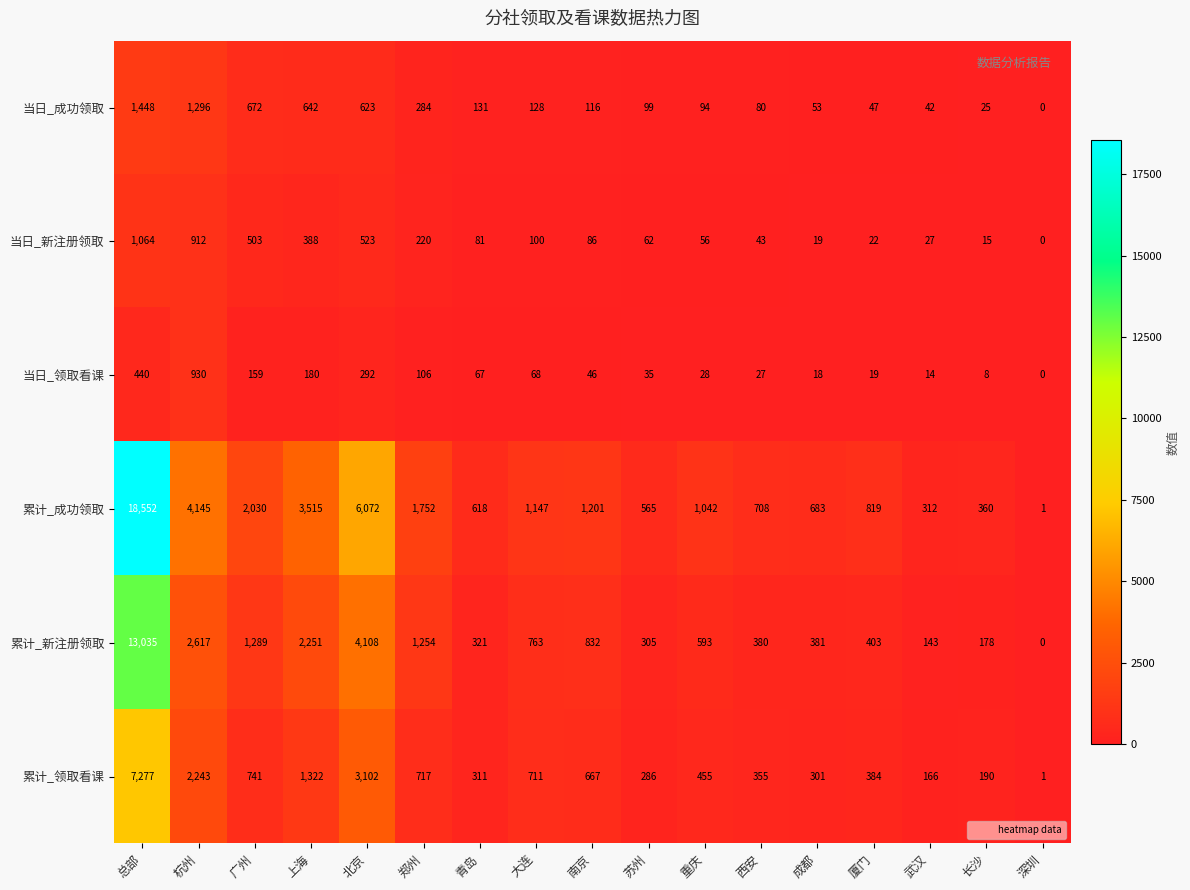

Where does the 当日_新注册领取 series first go above 81?

总部